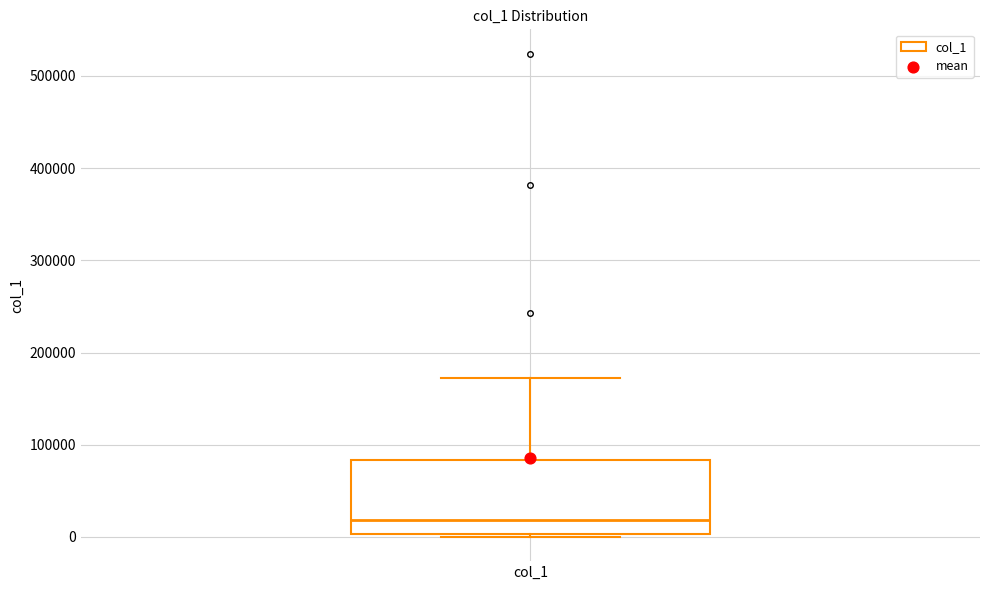

Transcribe this box plot: give where the median line is, the range the box spans, and where the two whiskers end, as read against the y-axis. The values are not printed on the chart, so give them approximately, as read against the axis.

median 20000, box 0 to 80000, whiskers 0 (just below the box's lower edge) to 170000